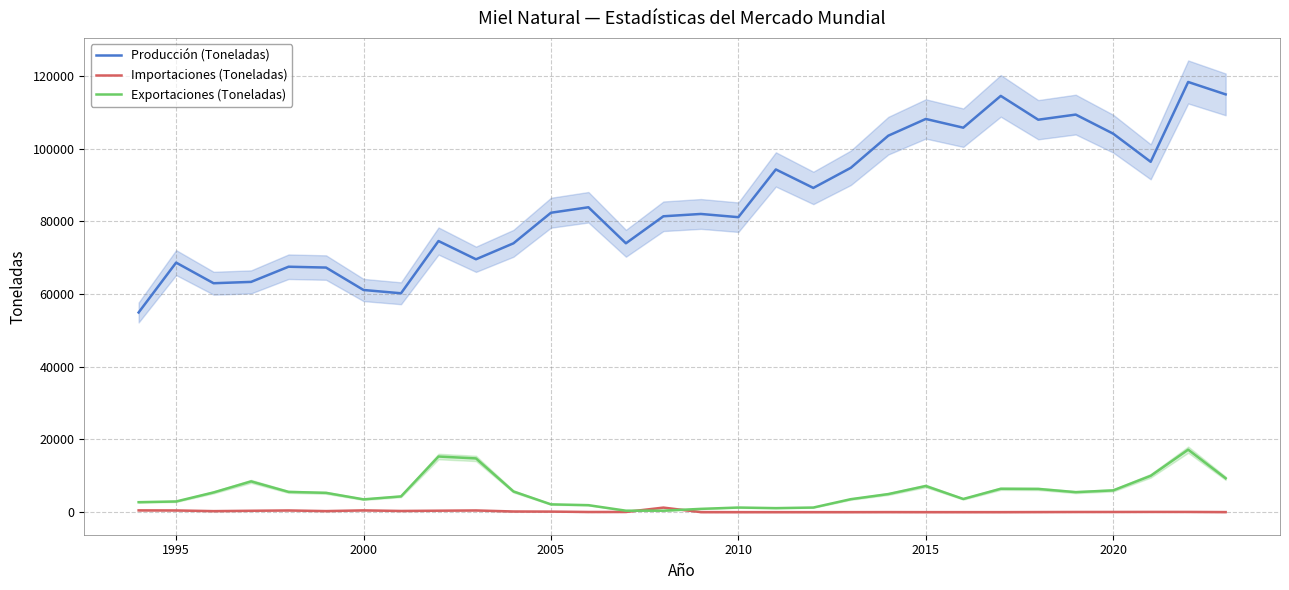

What is the maximum value for Producción (Toneladas)?

118297.0